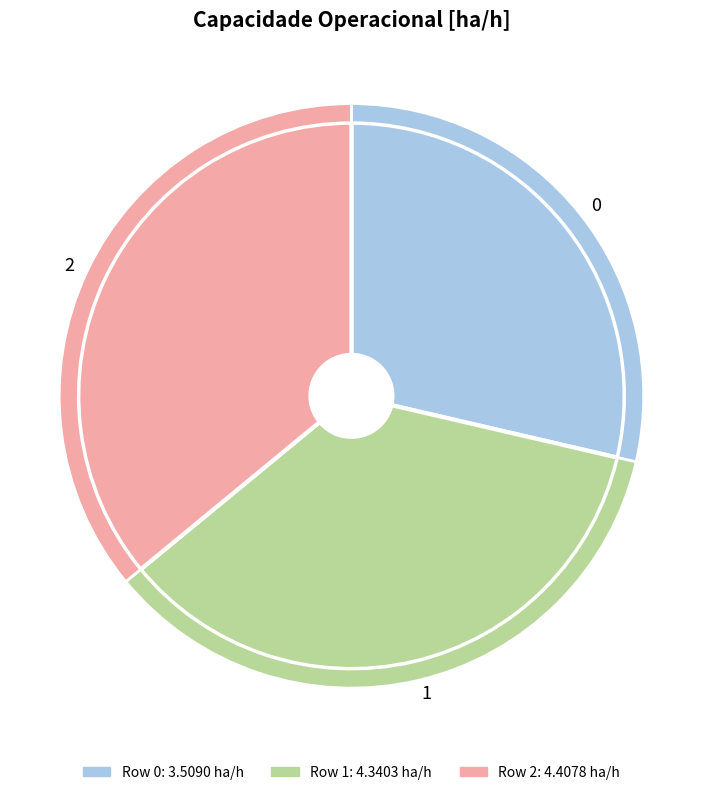

Count the number of slices in the pie.

3